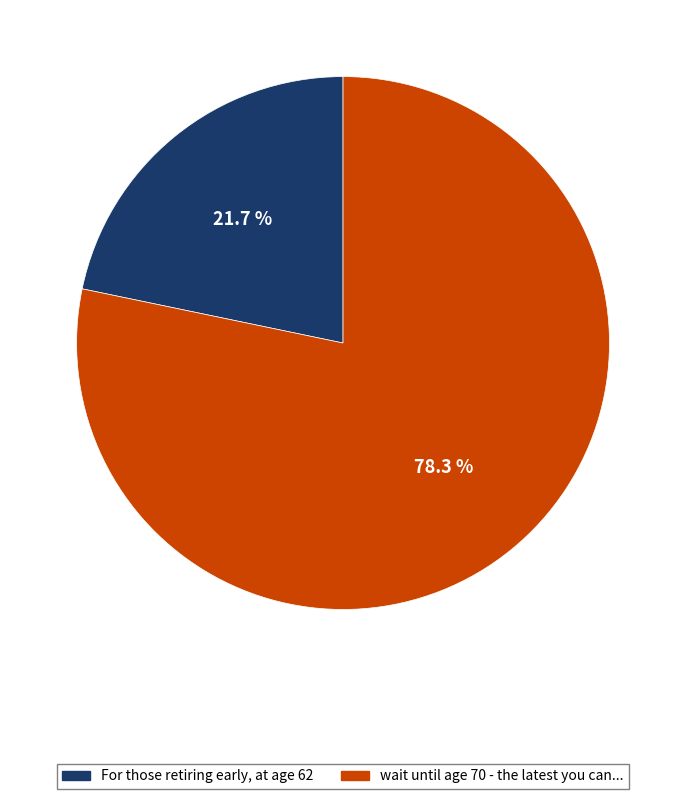

Is there any slice that represents more than half of the pie?

Yes